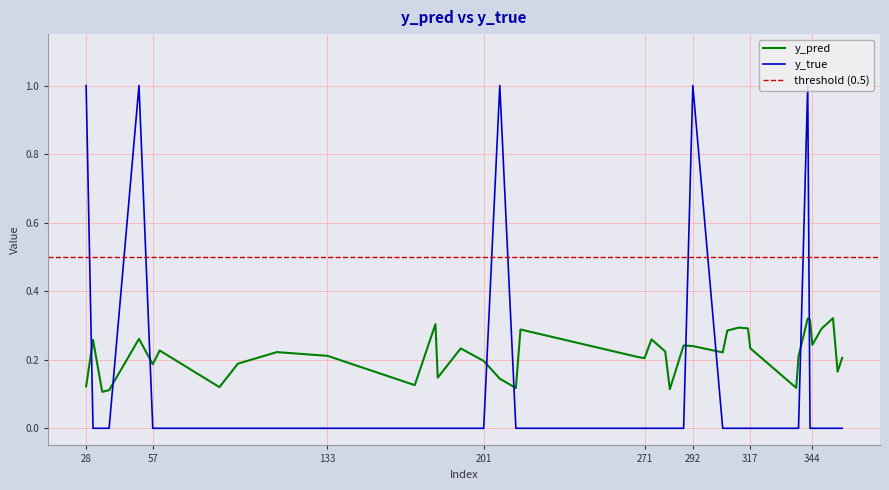

How many intersections are there between y_true and y_pred?

9